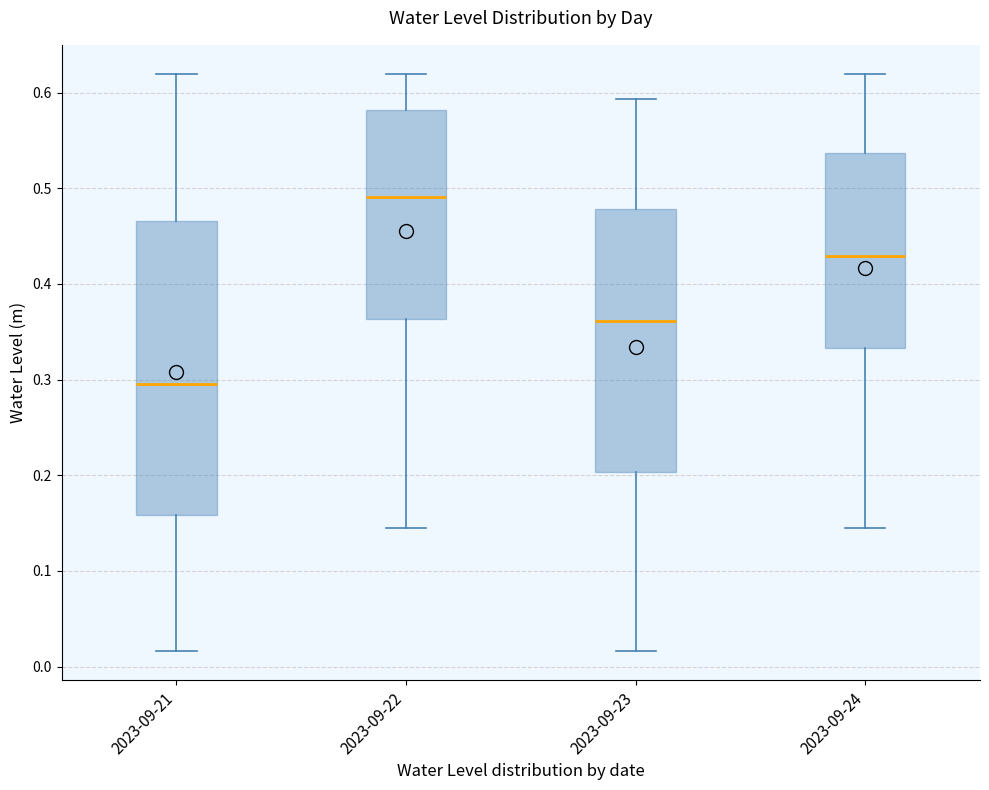

Reading left to right, read every box against the y-axis: the position of its median line, the range the box covers, and the ends of its whiskers. The values are not printed on the chart, so give them approximately, as read against the axis.

2023-09-21: median 0.30, box 0.16 to 0.47, whiskers 0.02 to 0.62
2023-09-22: median 0.49, box 0.36 to 0.58, whiskers 0.14 to 0.62
2023-09-23: median 0.36, box 0.20 to 0.48, whiskers 0.02 to 0.59
2023-09-24: median 0.43, box 0.33 to 0.54, whiskers 0.14 to 0.62